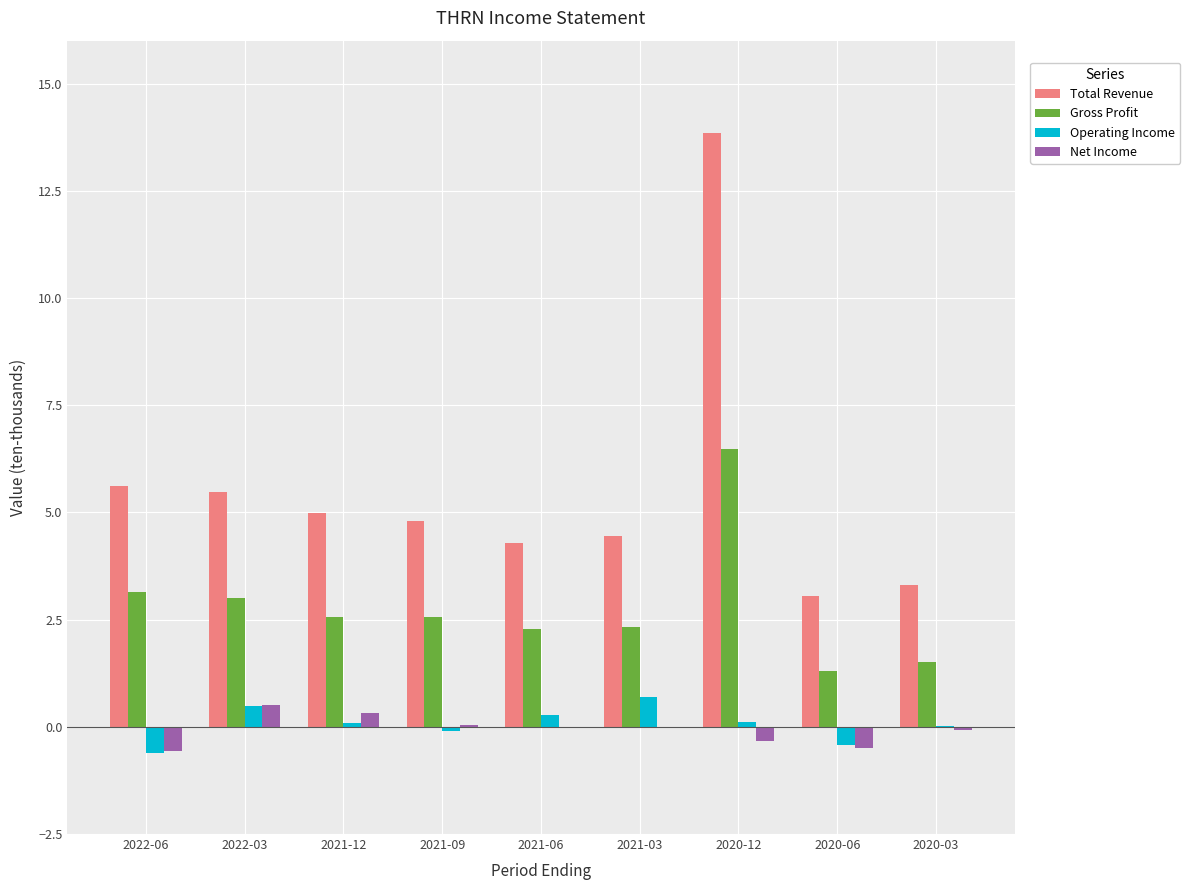

How many groups of bars are there?

9